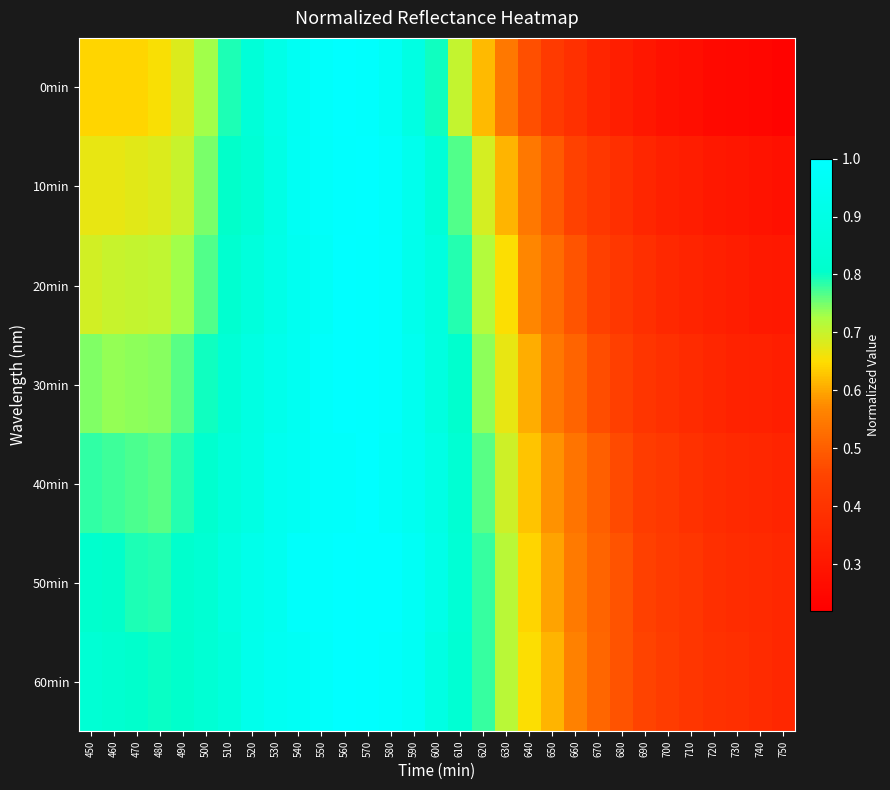

Reading right to left, list all the values displayed in this chart.

0min: 750=0.2	740=0.2	730=0.3	720=0.3	710=0.3	700=0.3	690=0.3	680=0.3	670=0.3	660=0.4	650=0.4	640=0.5	630=0.5	620=0.6	610=0.7	600=0.8	590=0.9	580=1.0	570=1.0	560=1.0	550=1.0	540=1.0	530=0.9	520=0.9	510=0.8	500=0.7	490=0.7	480=0.7	470=0.6	460=0.6	450=0.6
10min: 750=0.3	740=0.3	730=0.3	720=0.3	710=0.3	700=0.3	690=0.4	680=0.4	670=0.4	660=0.4	650=0.5	640=0.5	630=0.6	620=0.7	610=0.8	600=0.9	590=0.9	580=1.0	570=1.0	560=1.0	550=1.0	540=1.0	530=0.9	520=0.8	510=0.8	500=0.7	490=0.7	480=0.7	470=0.7	460=0.7	450=0.7
20min: 750=0.3	740=0.3	730=0.3	720=0.3	710=0.3	700=0.4	690=0.4	680=0.4	670=0.4	660=0.5	650=0.5	640=0.6	630=0.7	620=0.7	610=0.8	600=0.9	590=0.9	580=1.0	570=1.0	560=1.0	550=1.0	540=0.9	530=0.9	520=0.9	510=0.8	500=0.8	490=0.7	480=0.7	470=0.7	460=0.7	450=0.7
30min: 750=0.3	740=0.3	730=0.3	720=0.4	710=0.4	700=0.4	690=0.4	680=0.4	670=0.5	660=0.5	650=0.5	640=0.6	630=0.7	620=0.7	610=0.8	600=0.9	590=0.9	580=1.0	570=1.0	560=1.0	550=1.0	540=0.9	530=0.9	520=0.9	510=0.8	500=0.8	490=0.8	480=0.7	470=0.7	460=0.7	450=0.7
40min: 750=0.3	740=0.4	730=0.4	720=0.4	710=0.4	700=0.4	690=0.4	680=0.5	670=0.5	660=0.5	650=0.6	640=0.6	630=0.7	620=0.8	610=0.8	600=0.9	590=0.9	580=1.0	570=1.0	560=1.0	550=1.0	540=1.0	530=0.9	520=0.9	510=0.9	500=0.8	490=0.8	480=0.8	470=0.8	460=0.8	450=0.8
50min: 750=0.4	740=0.4	730=0.4	720=0.4	710=0.4	700=0.4	690=0.4	680=0.5	670=0.5	660=0.5	650=0.6	640=0.6	630=0.7	620=0.8	610=0.8	600=0.9	590=1.0	580=1.0	570=1.0	560=1.0	550=1.0	540=1.0	530=0.9	520=0.9	510=0.9	500=0.8	490=0.8	480=0.8	470=0.8	460=0.8	450=0.8
60min: 750=0.4	740=0.4	730=0.4	720=0.4	710=0.4	700=0.4	690=0.5	680=0.5	670=0.5	660=0.6	650=0.6	640=0.7	630=0.7	620=0.8	610=0.8	600=0.9	590=1.0	580=1.0	570=1.0	560=1.0	550=1.0	540=1.0	530=0.9	520=0.9	510=0.9	500=0.8	490=0.8	480=0.8	470=0.8	460=0.8	450=0.8